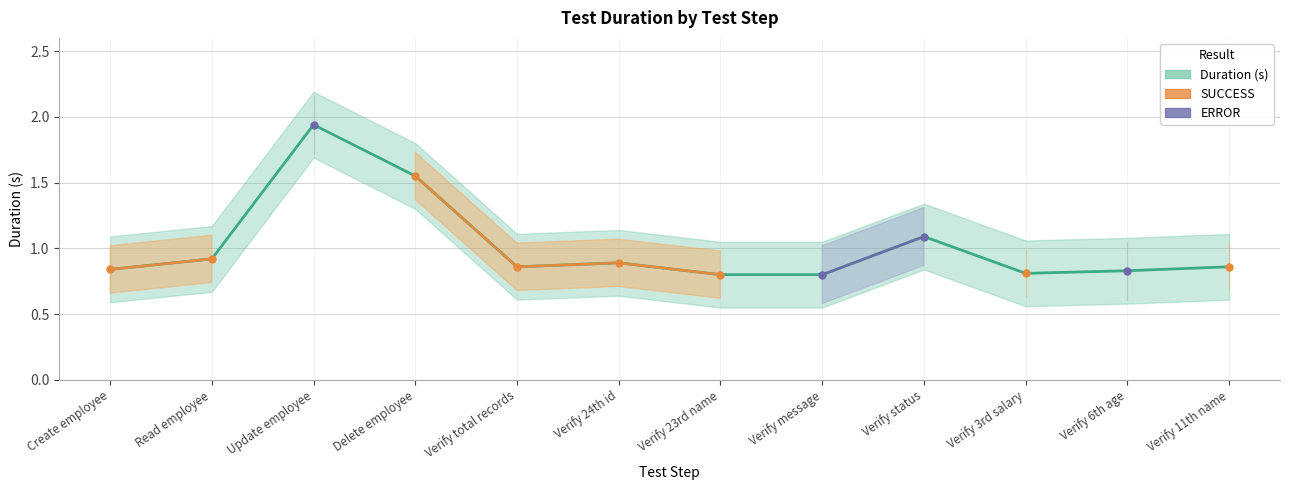

At which category does the chart reach its peak across all series?

Update employee